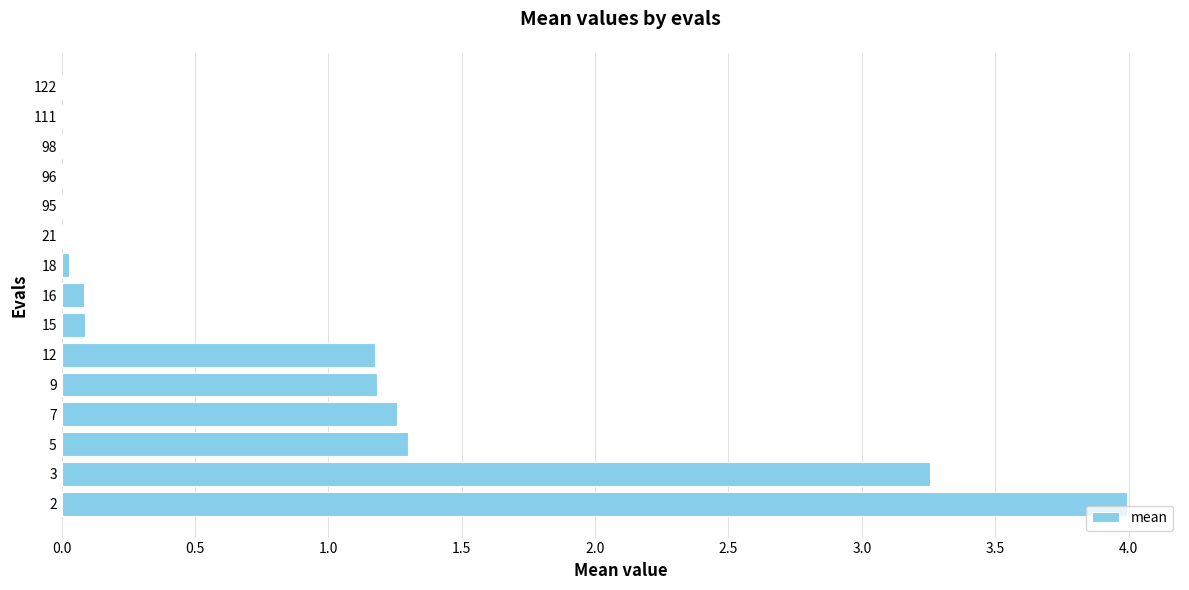

What is the average value?

0.8